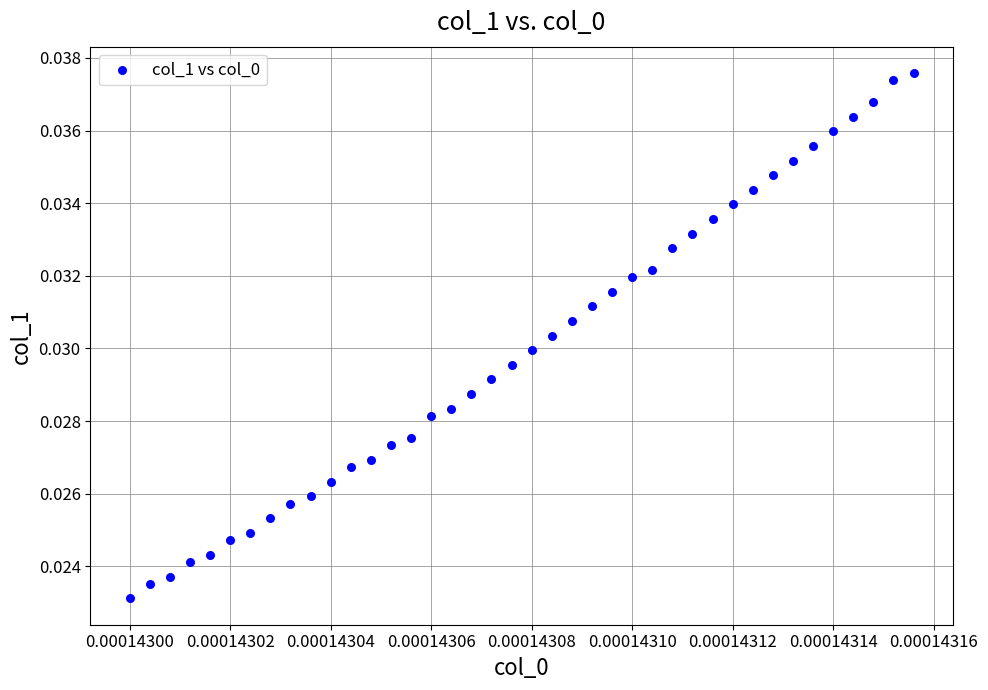

How many data points are displayed?

40